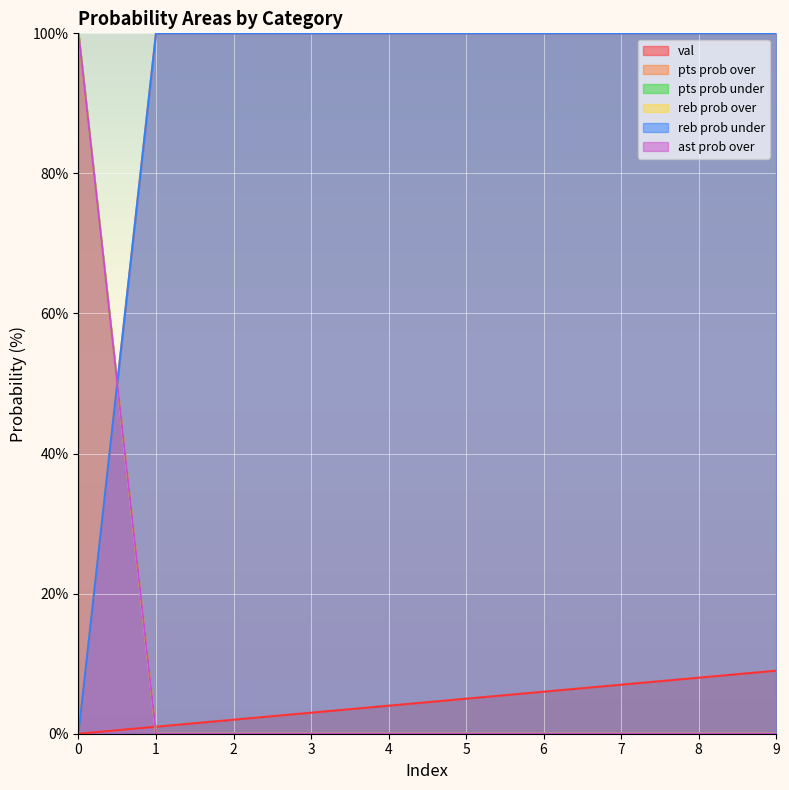

What is the value of the reb prob under point at the 10th from the left?

100